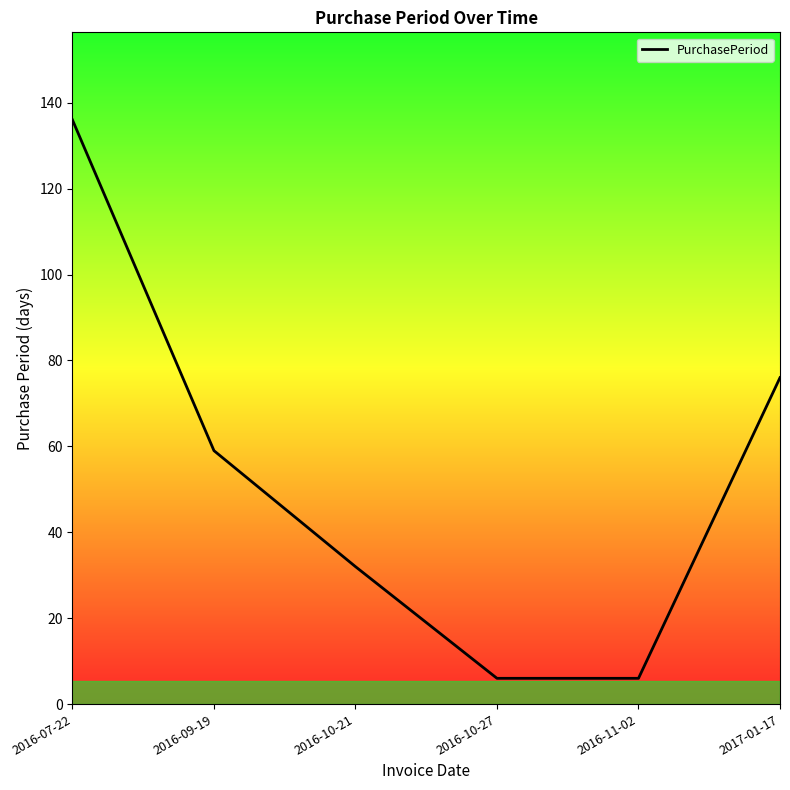

What position from the right is 2016-07-22?

6